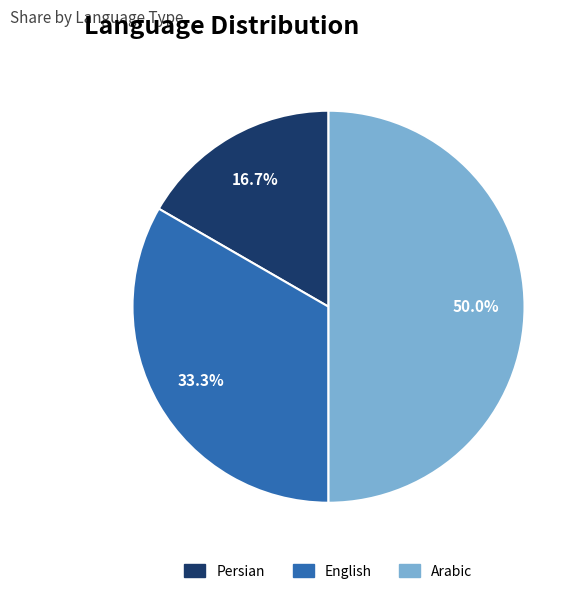

Between Arabic and Persian, which is larger?

Arabic